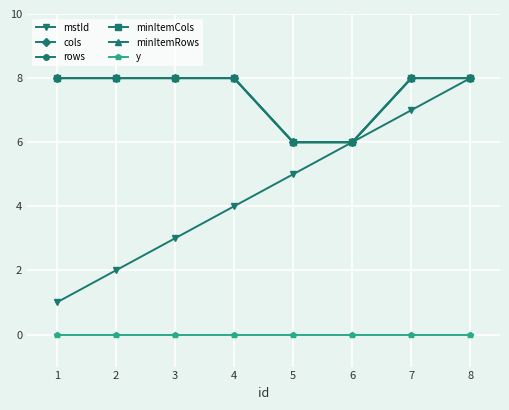

Is this an area chart (filled region under the line)?

No